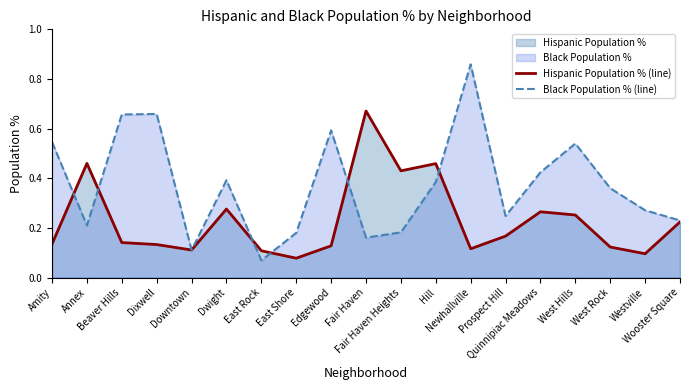

Does the chart have visible grid lines?

No